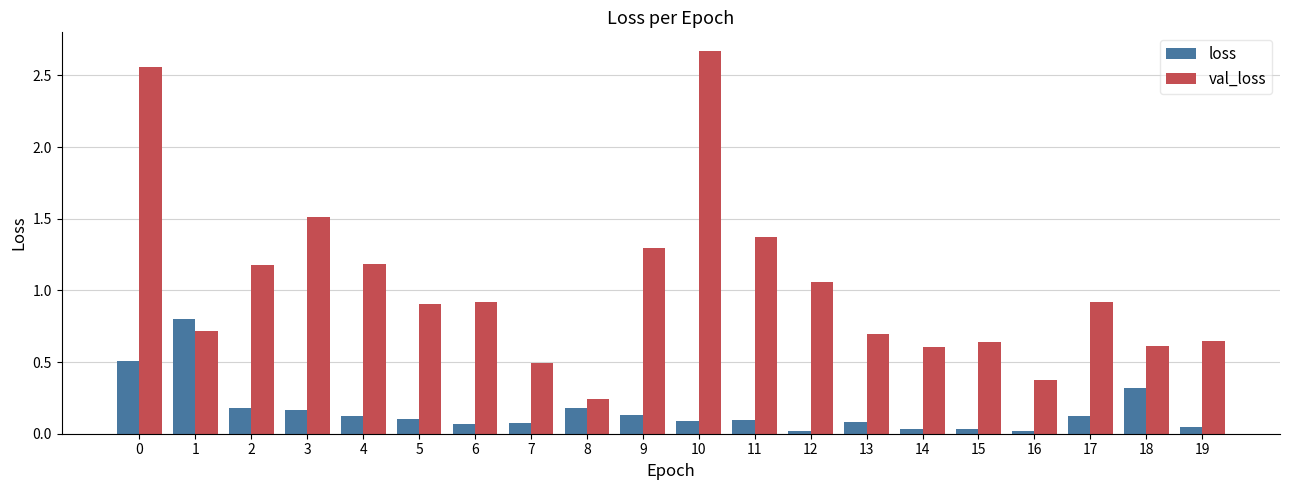

What is the difference between the maximum and minimum values in the val_loss series?

2.4